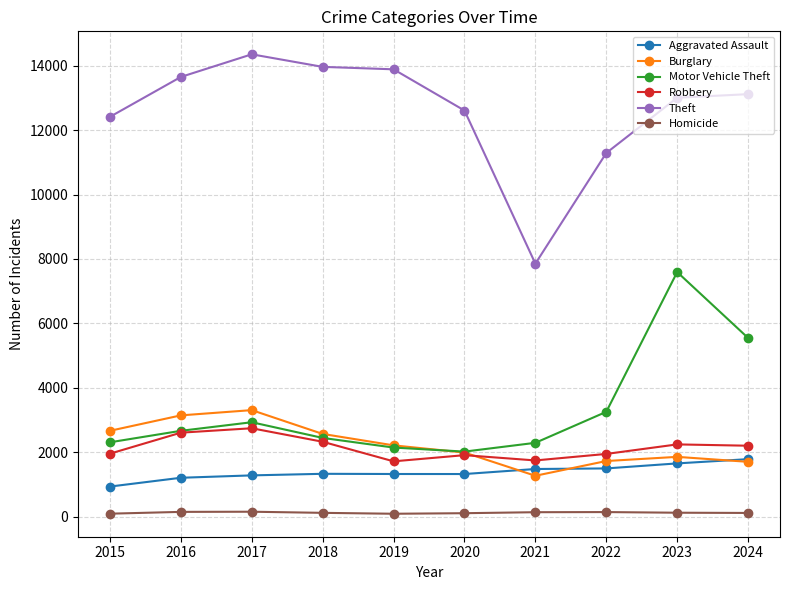

What are all the series names shown in the legend?

Aggravated Assault, Burglary, Motor Vehicle Theft, Robbery, Theft, Homicide